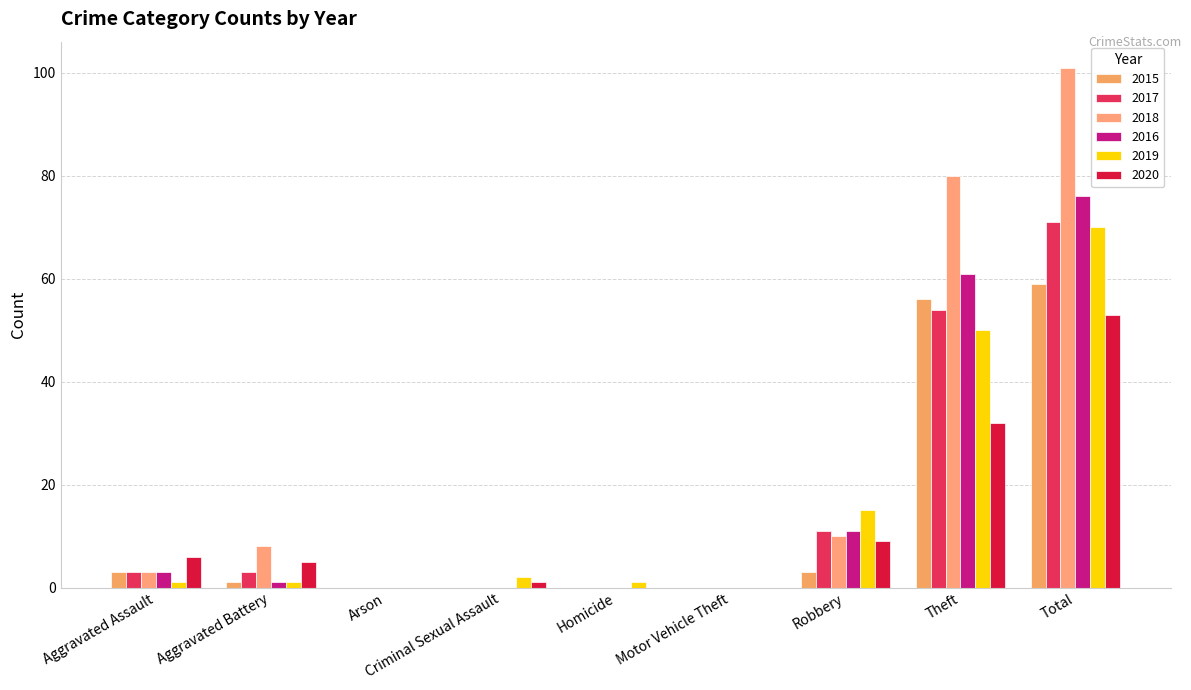

What position from the left is Theft?

8